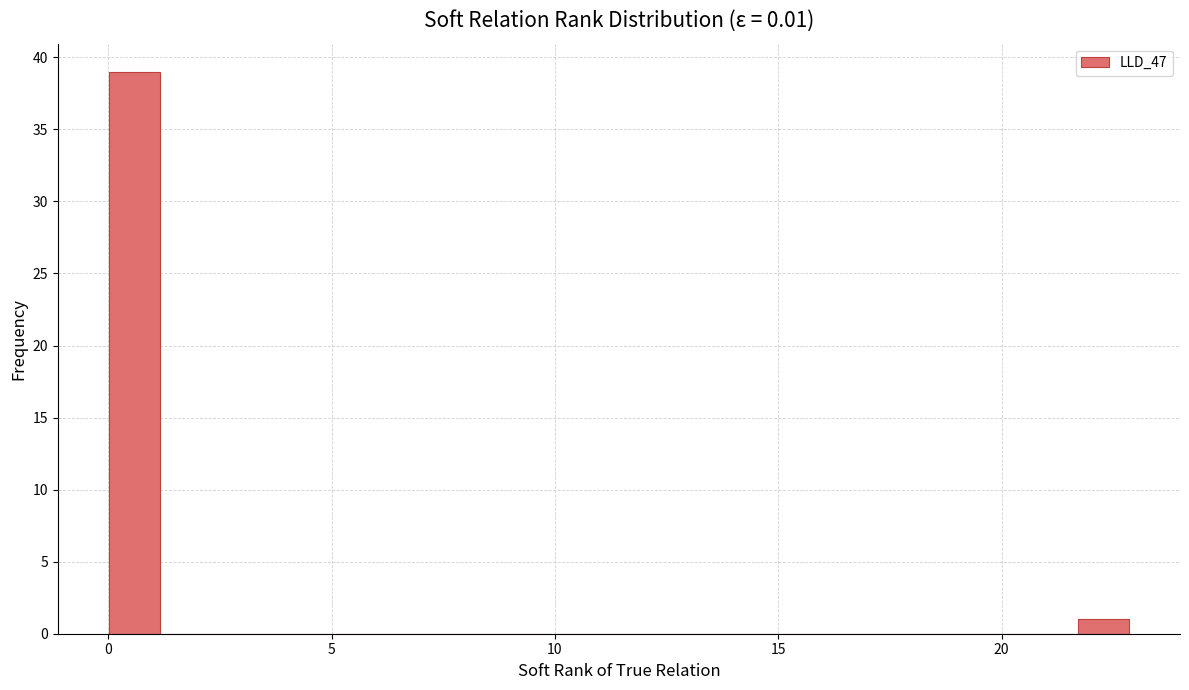

Around what value on the x-axis is the tallest bar? Give the approximate position of its centre, as read against the axis.

0.5